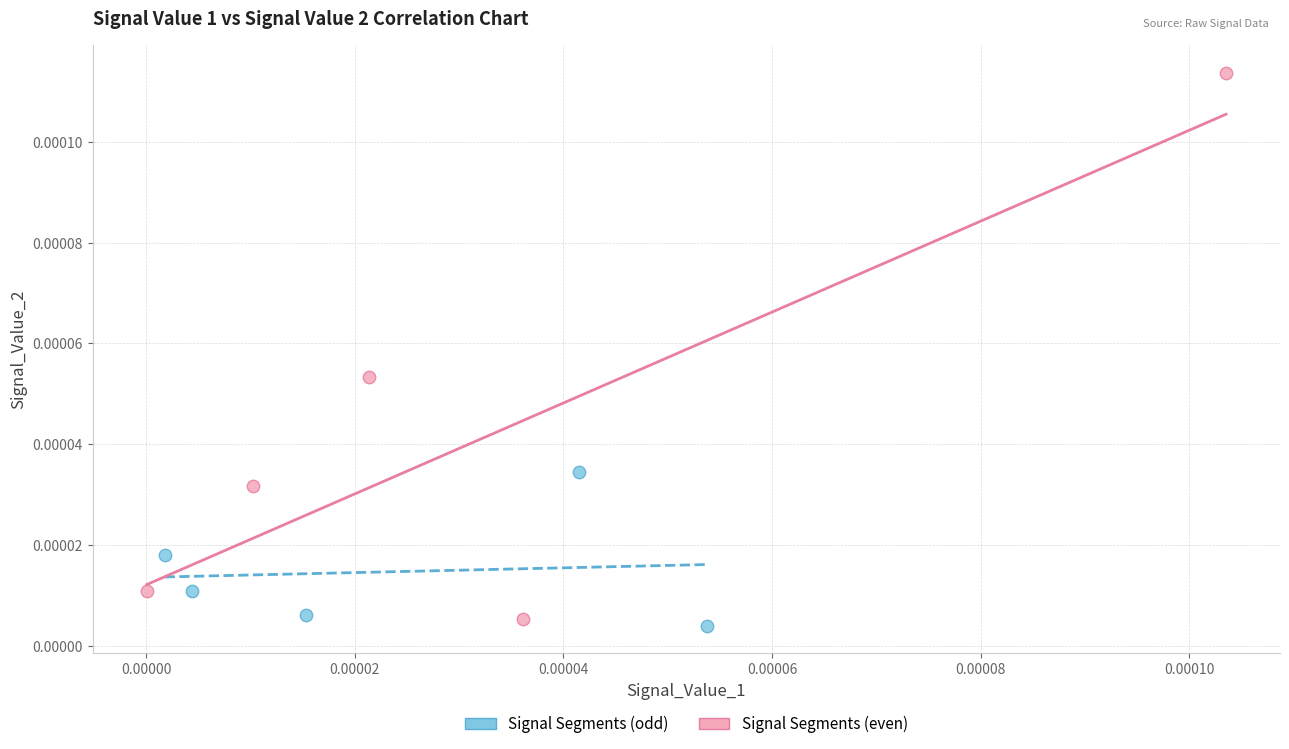

Which series reaches the maximum Y coordinate?

Signal Segments (even)